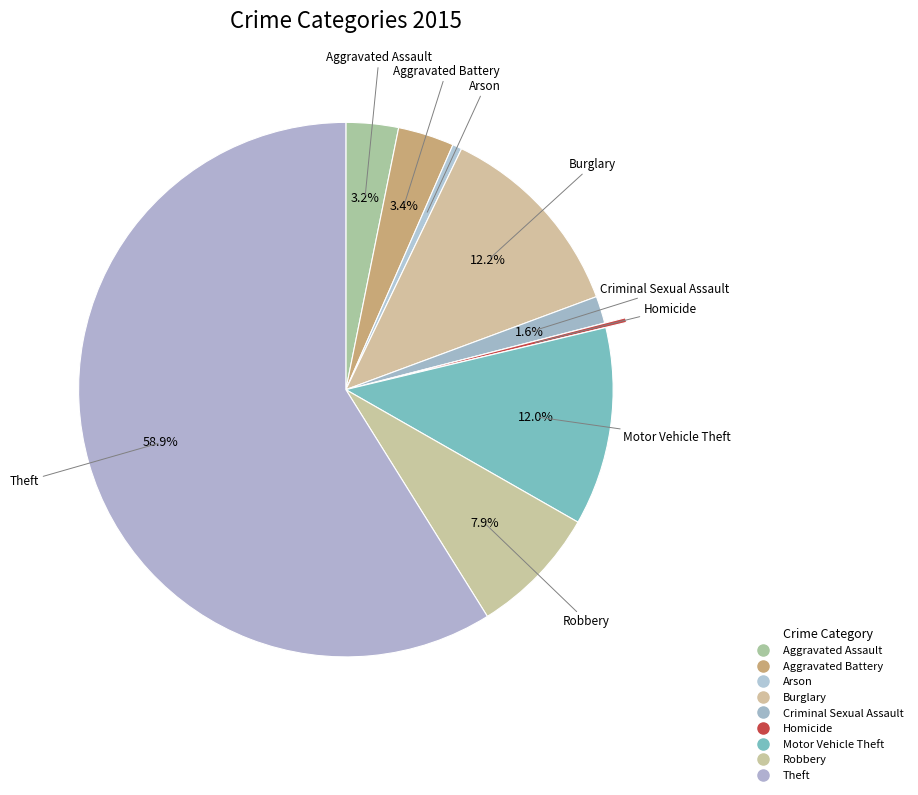

Which category accounts for the majority?

Theft